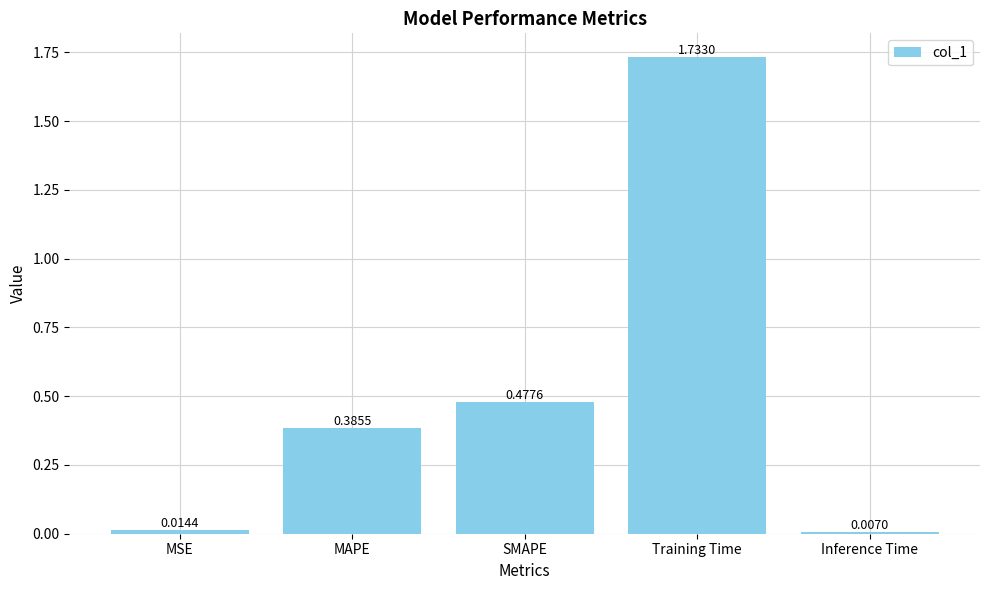

What position from the left is SMAPE?

3